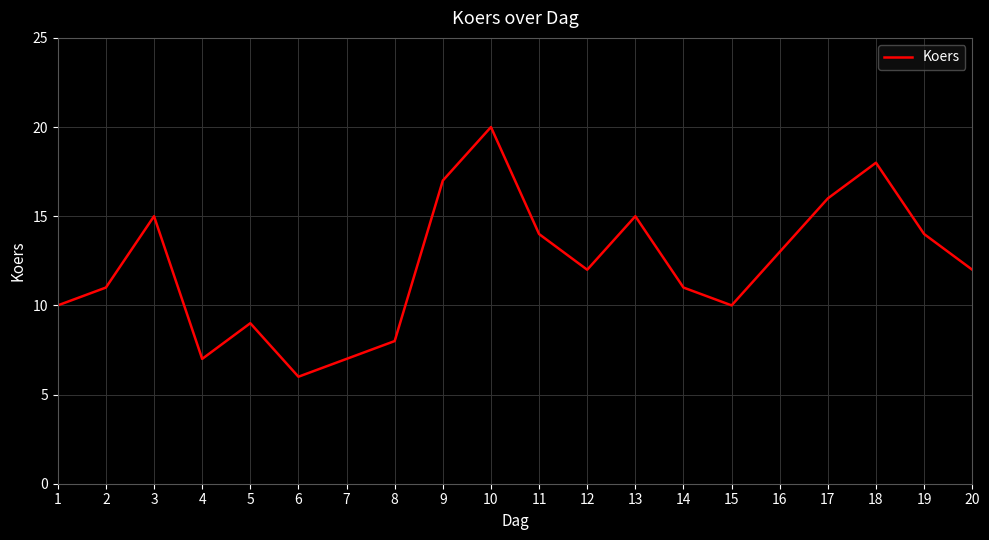

At which label is the value closest to 13?

16